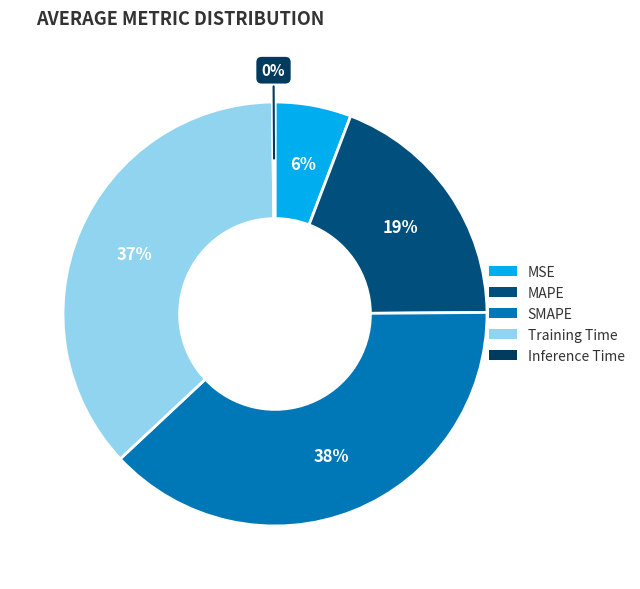

How many segments does this pie chart have?

5